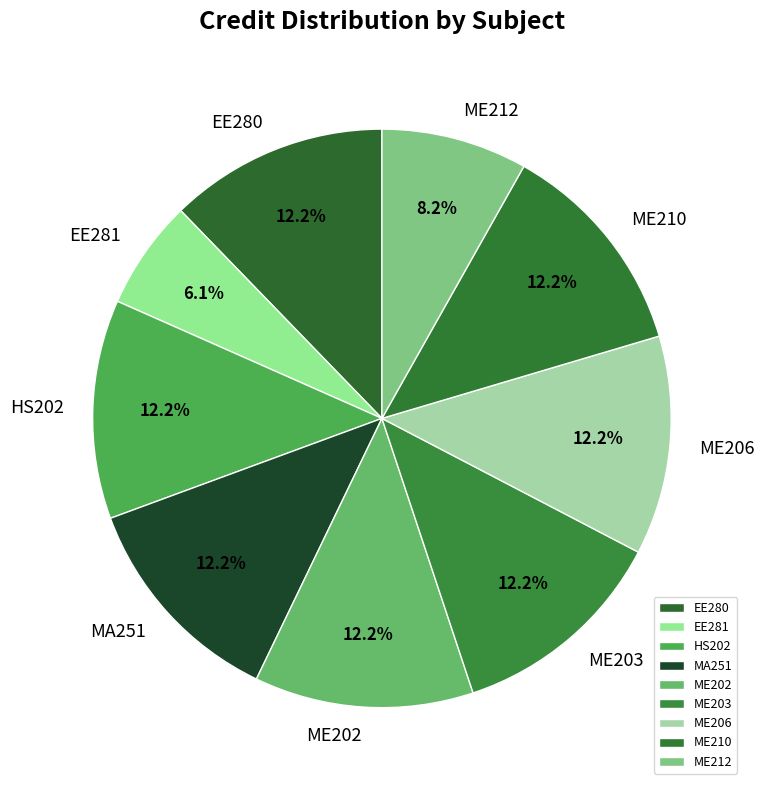

Between EE281 and MA251, which is larger?

MA251